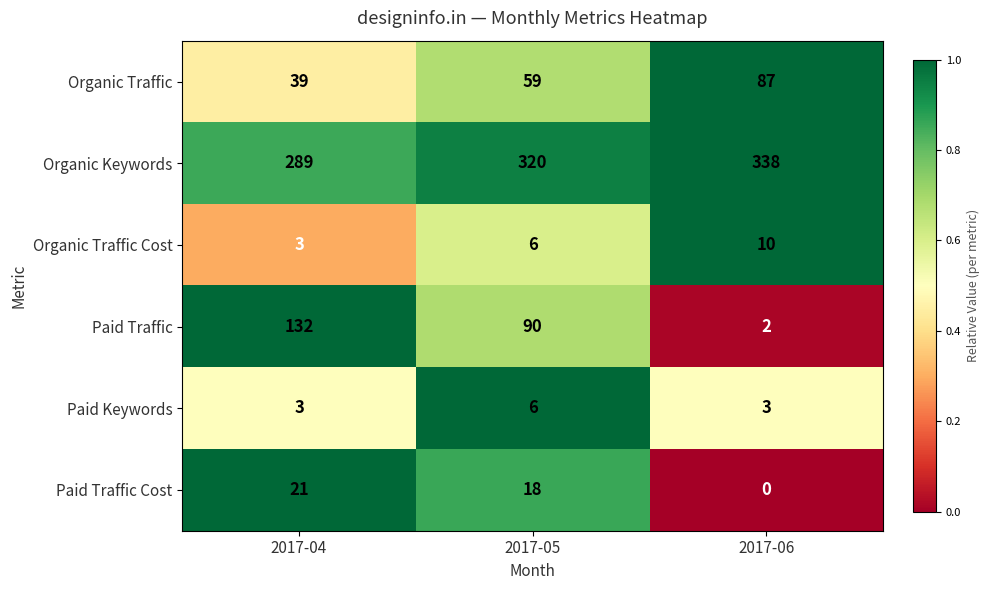

The value of Organic Traffic at 2017-06 is 116. True or false?

False